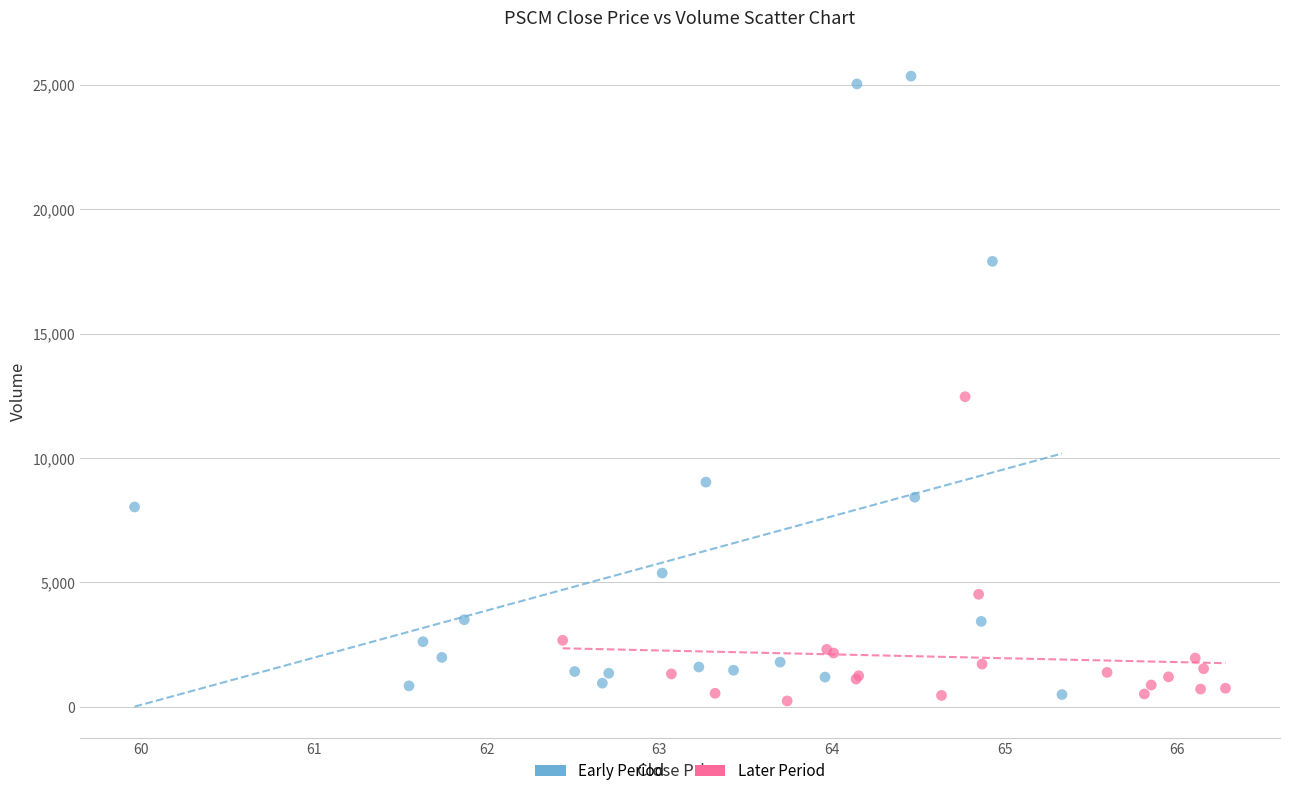

Which series has the widest spread of Y values?

Early Period